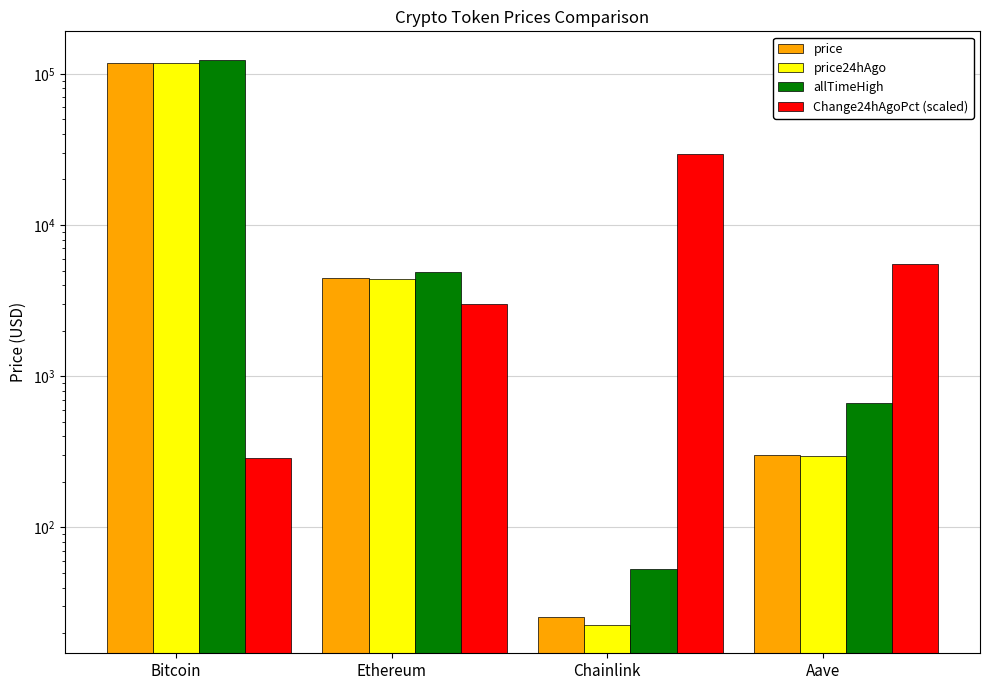

Where does the Change24hAgoPct (scaled) series first go above 5497?

Chainlink